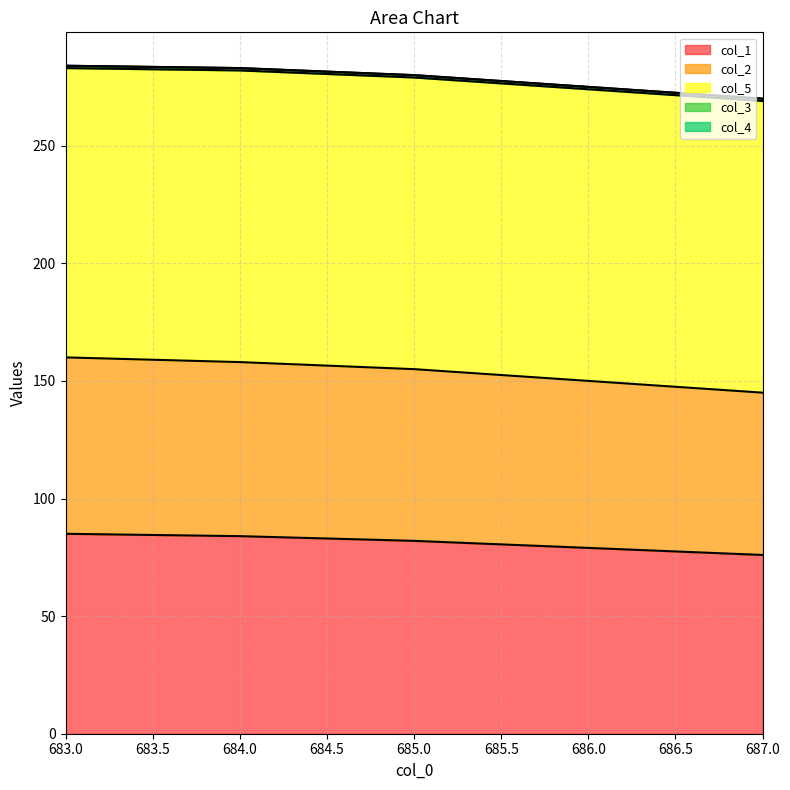

At which category is the sum across all series the highest?

683.0